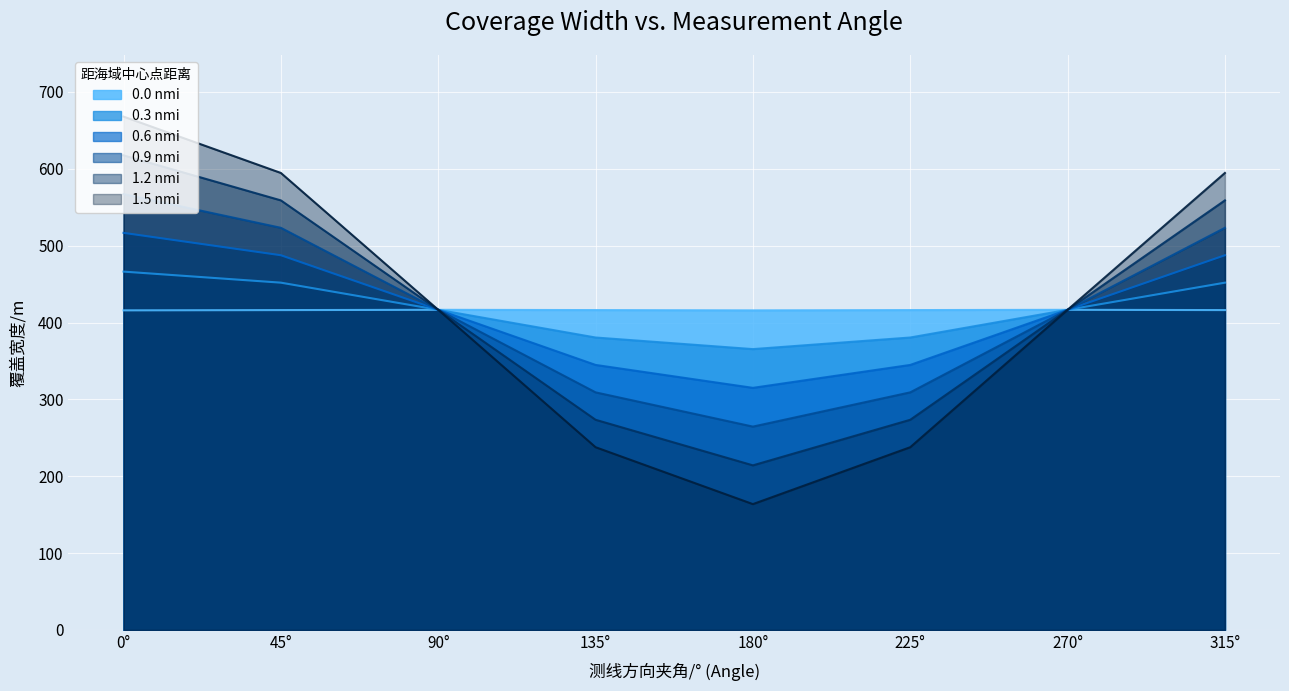

True or false: 0.0 nmi and 0.3 nmi cross at least once.

False